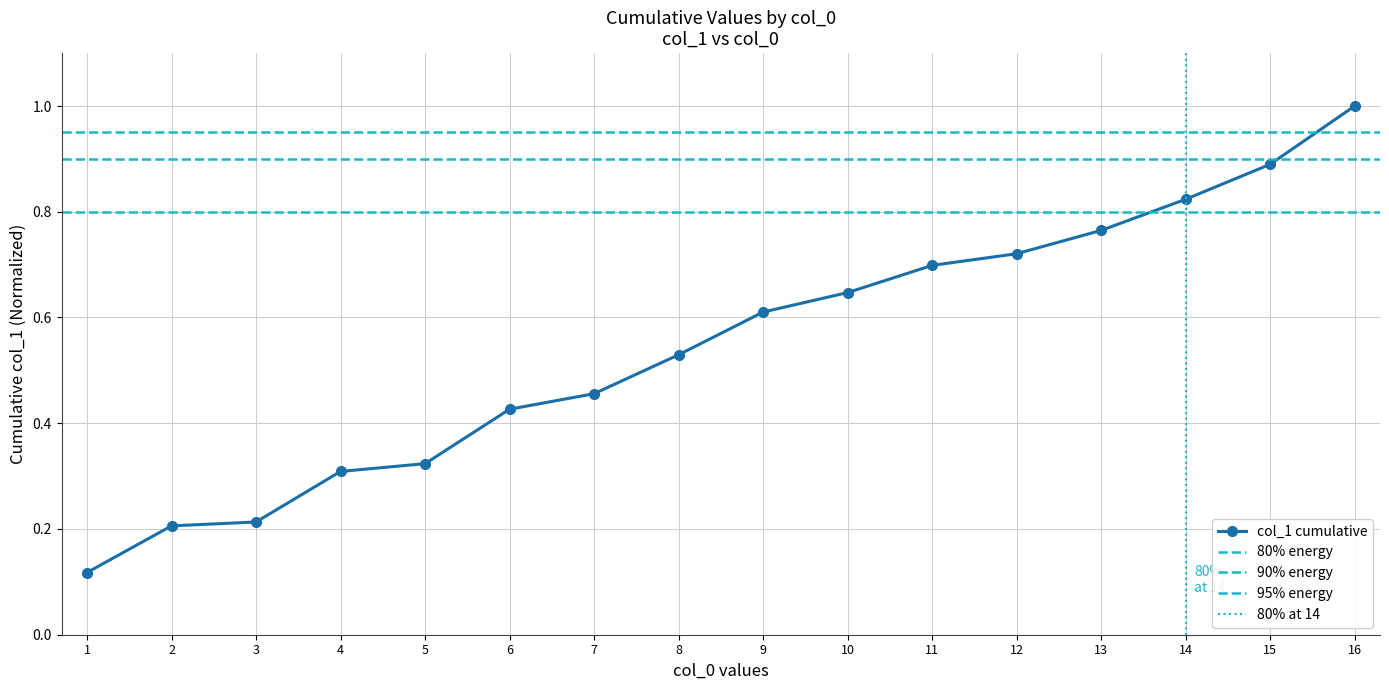

Is it true that col_1 cumulative equals 0.7 at 11?

True